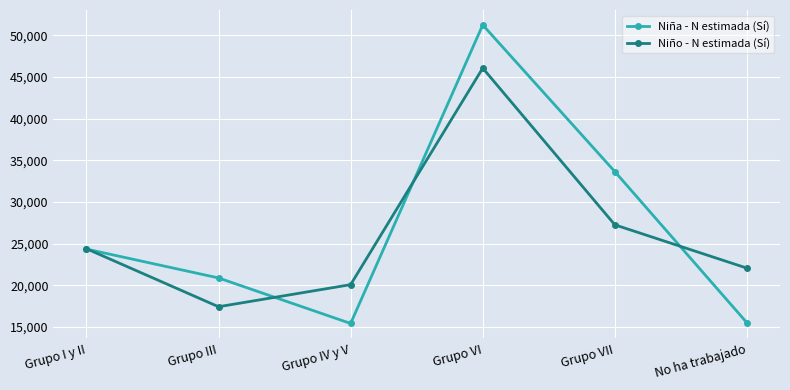

At which category does Niño - N estimada (Sí) reach its first local peak?

Grupo VI